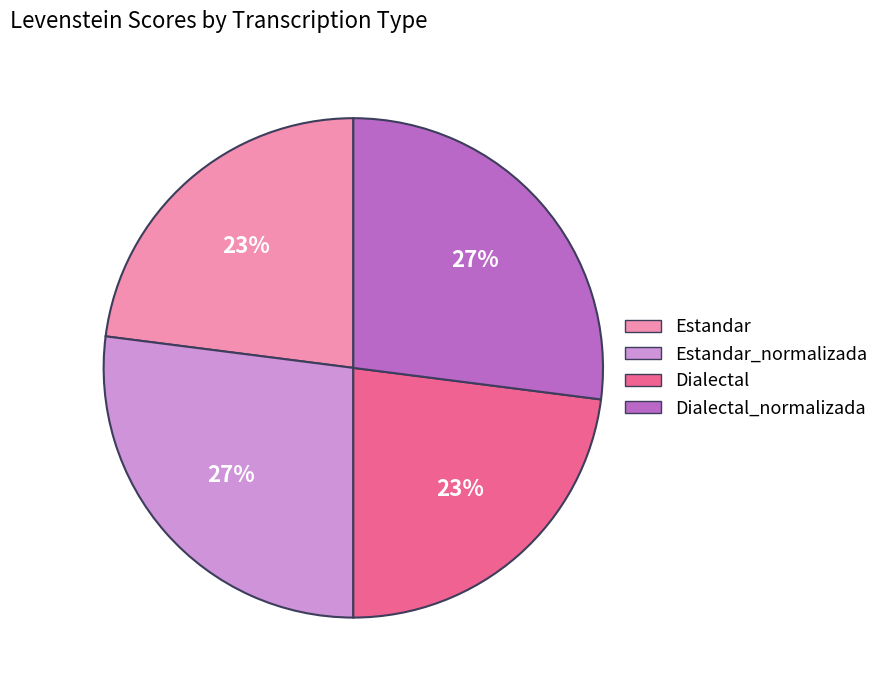

To the nearest percent, what is the difference between the largest and smallest slice percentages?

4%